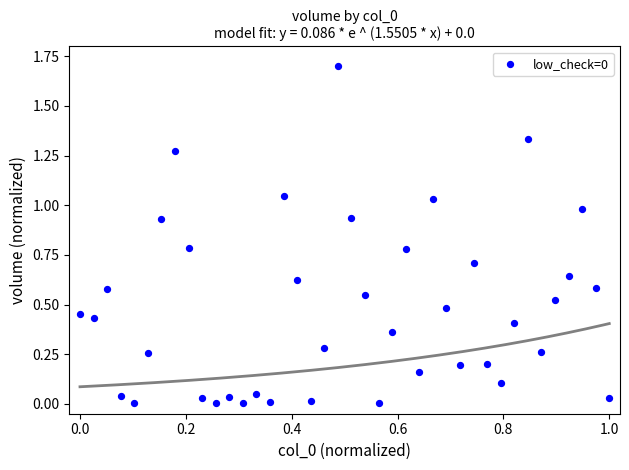

What is the range of Y values (max minus min)?

1.7